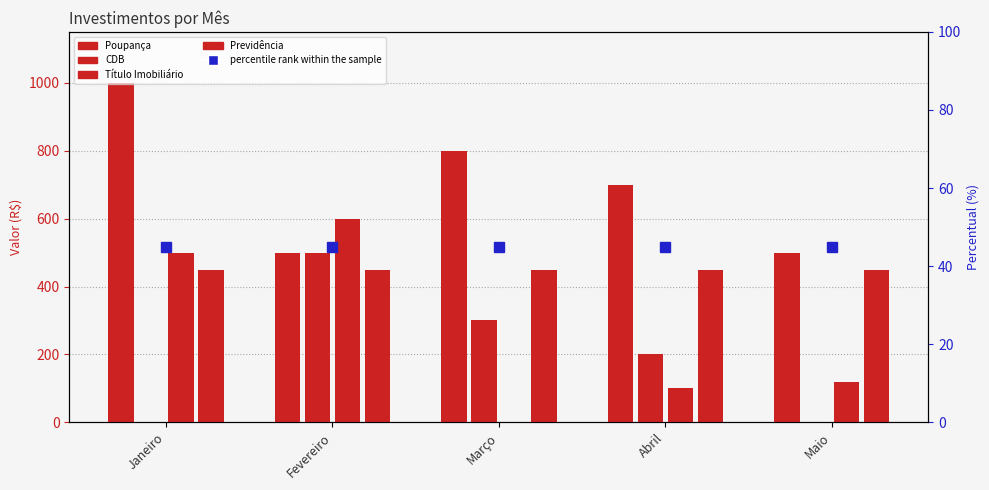

What is the label of the 2nd bar from the right?

Abril